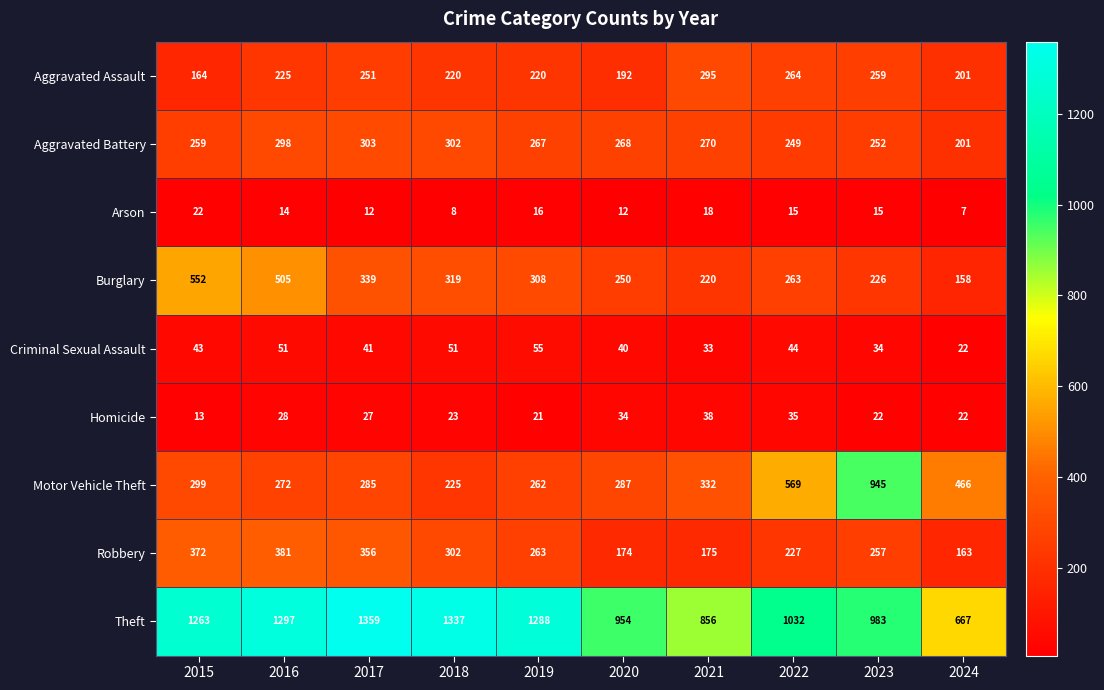

What is the total value across all series at 2016?

3071